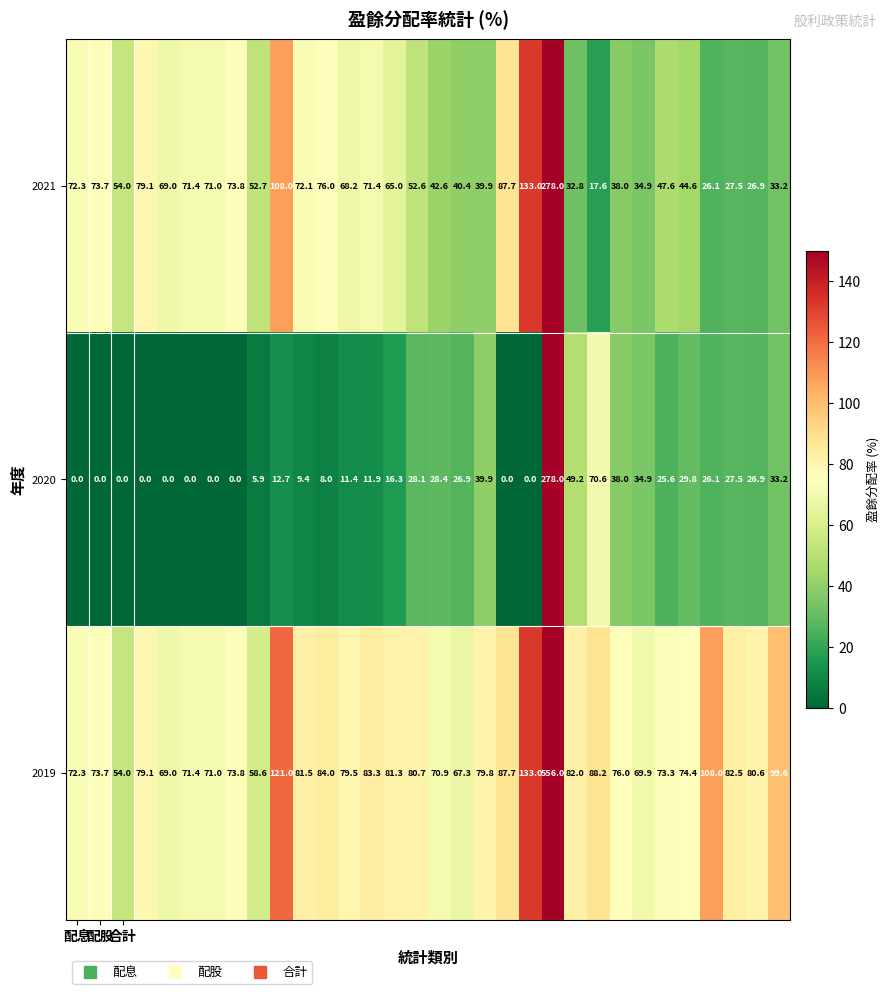

Which series has the largest total across all categories?

2019